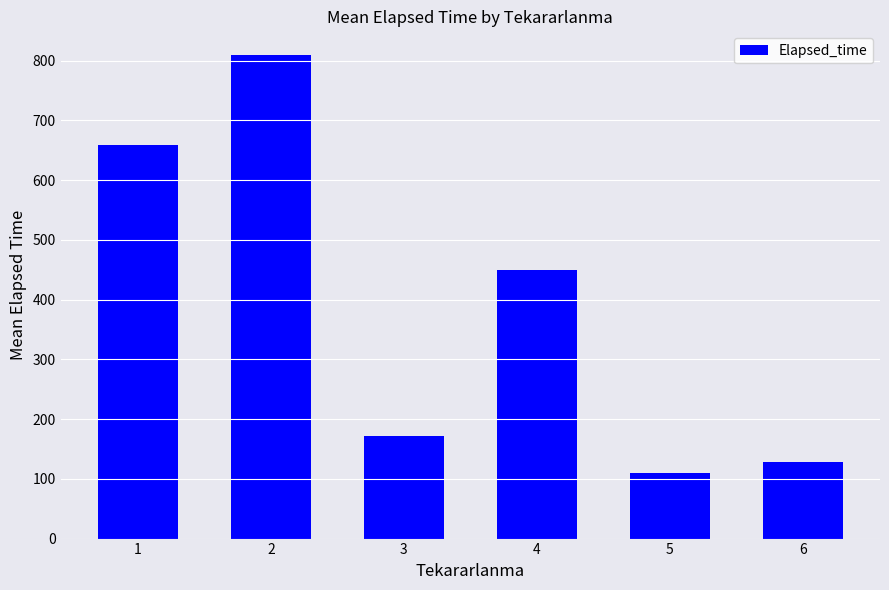

Rank the categories by value from highest to lowest.

2, 1, 4, 3, 6, 5